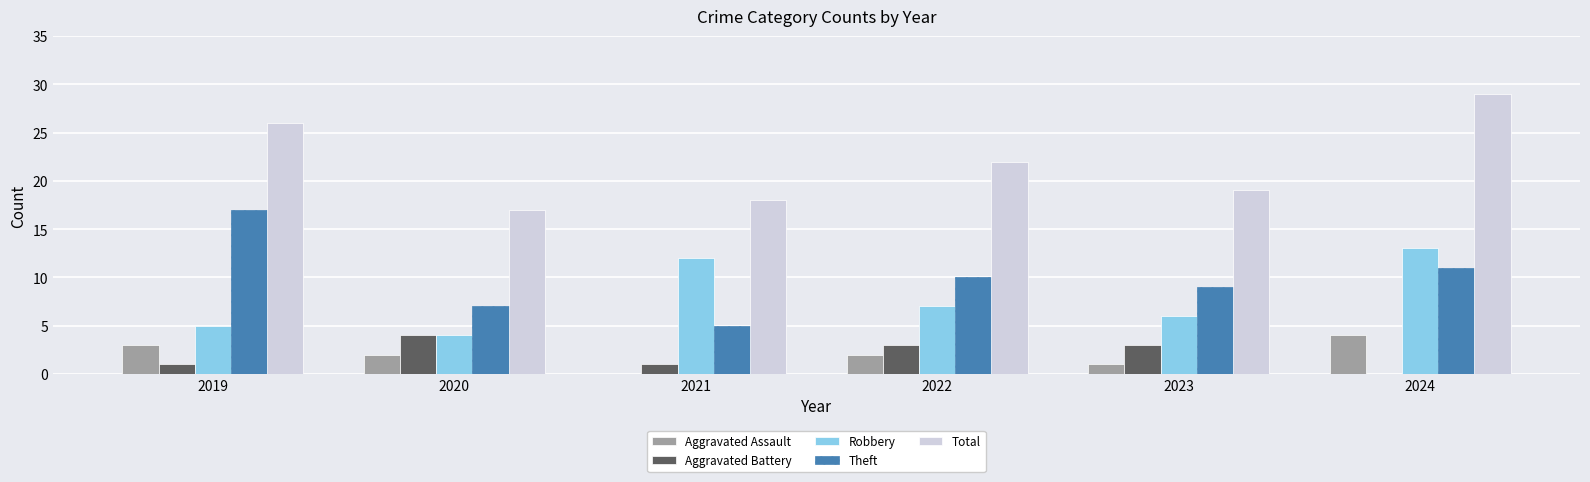

What is the sum of all Aggravated Assault values?

12